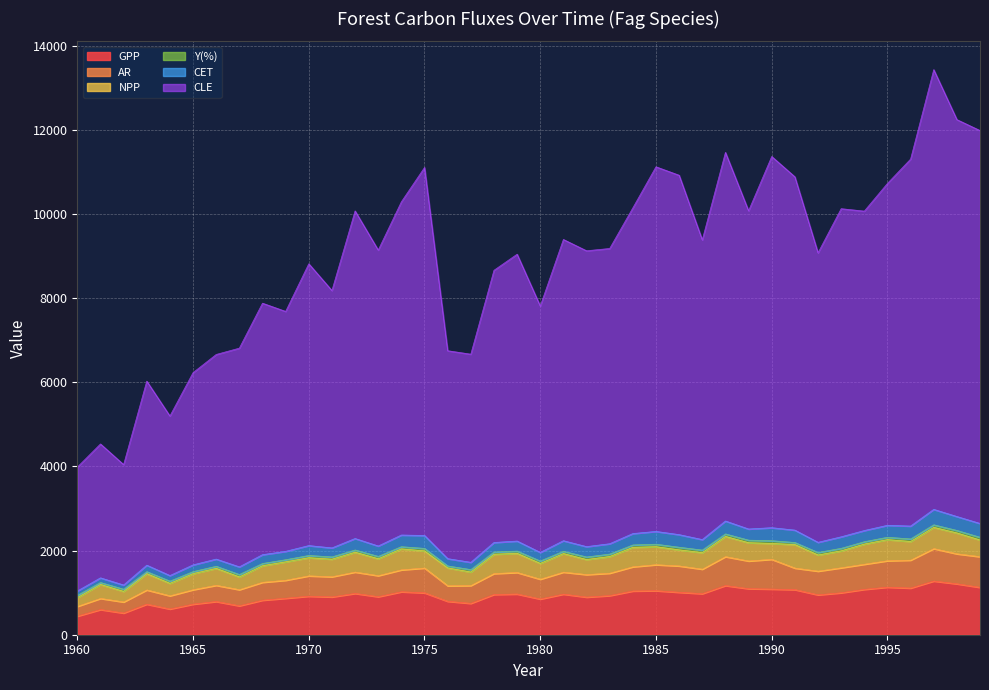

Does the chart display data point markers on the line(s)?

No